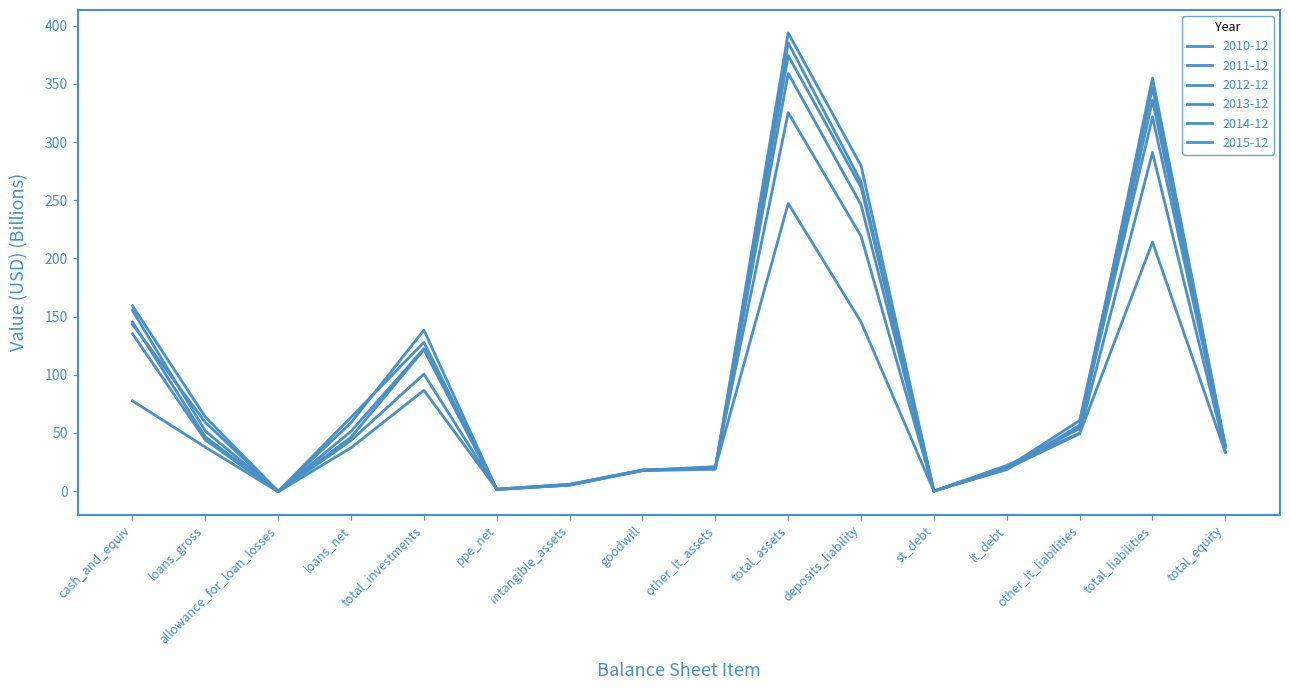

How many lines are shown in the chart?

6